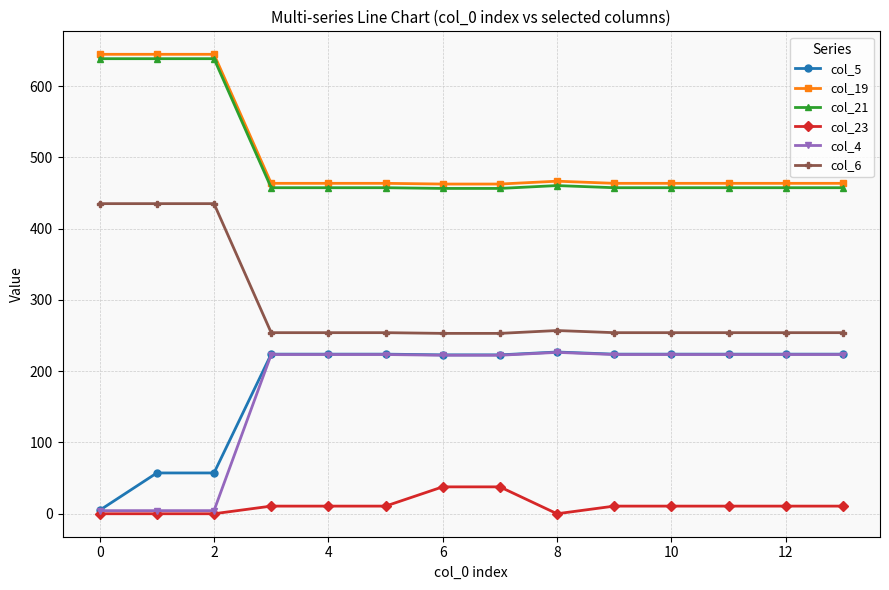

How many values in the col_23 series are below 10?

4